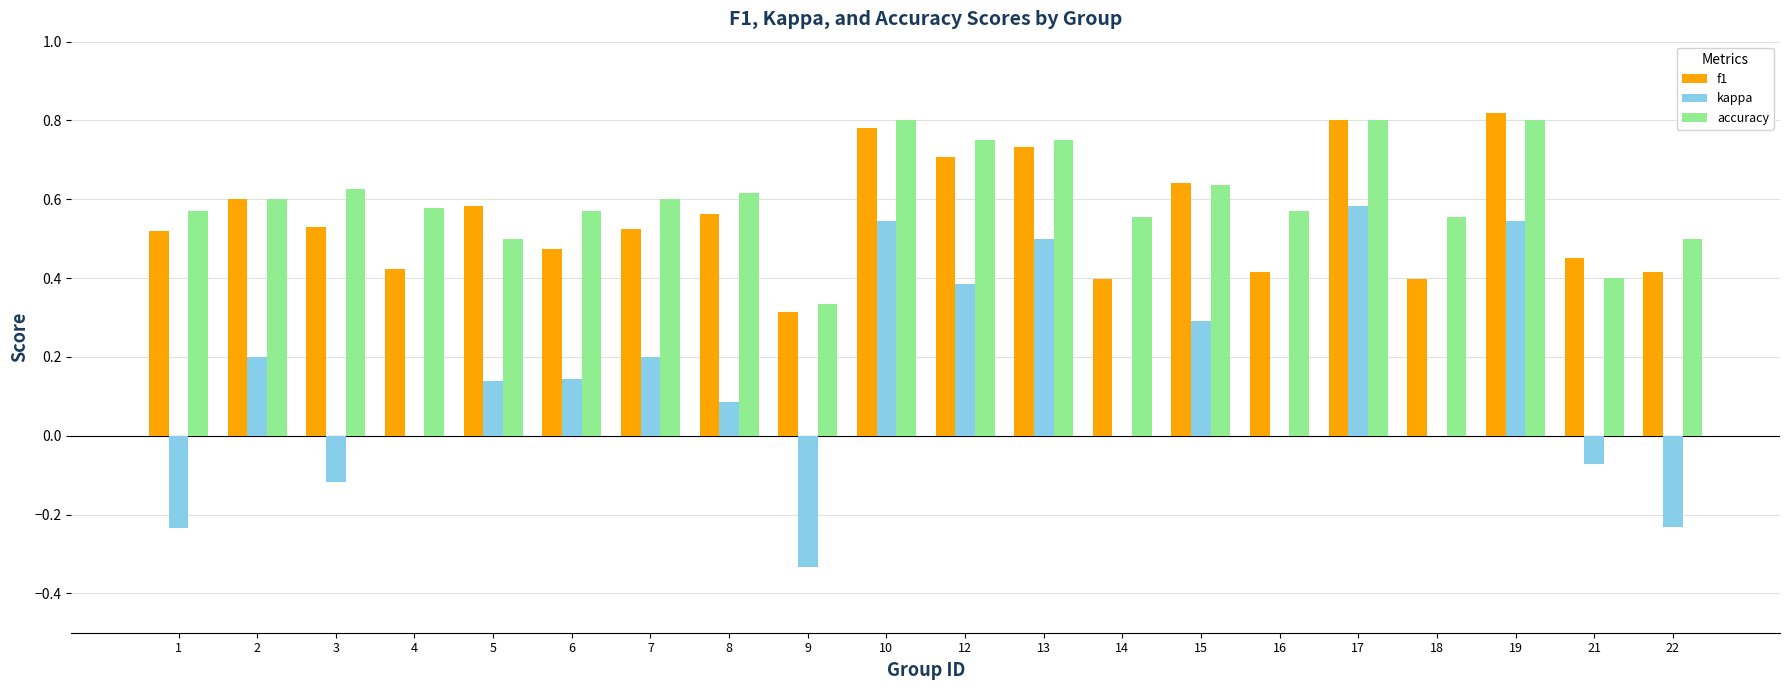

Is the value of kappa at 9 greater than the value of f1 at 3?

No